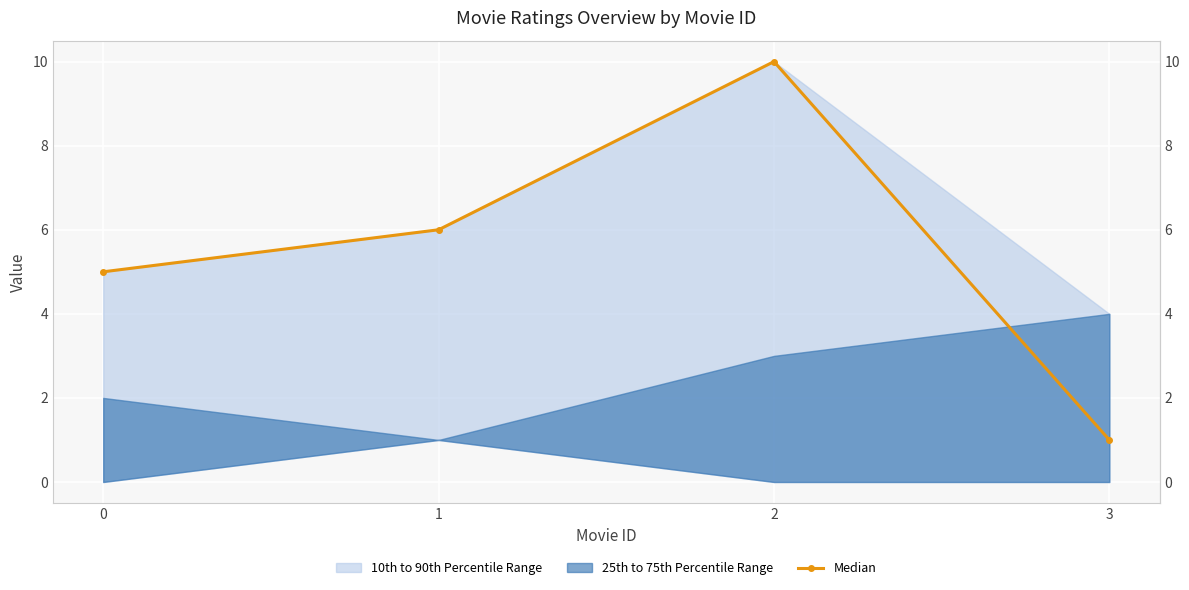

True or false: the data shows 6 at 1.

True